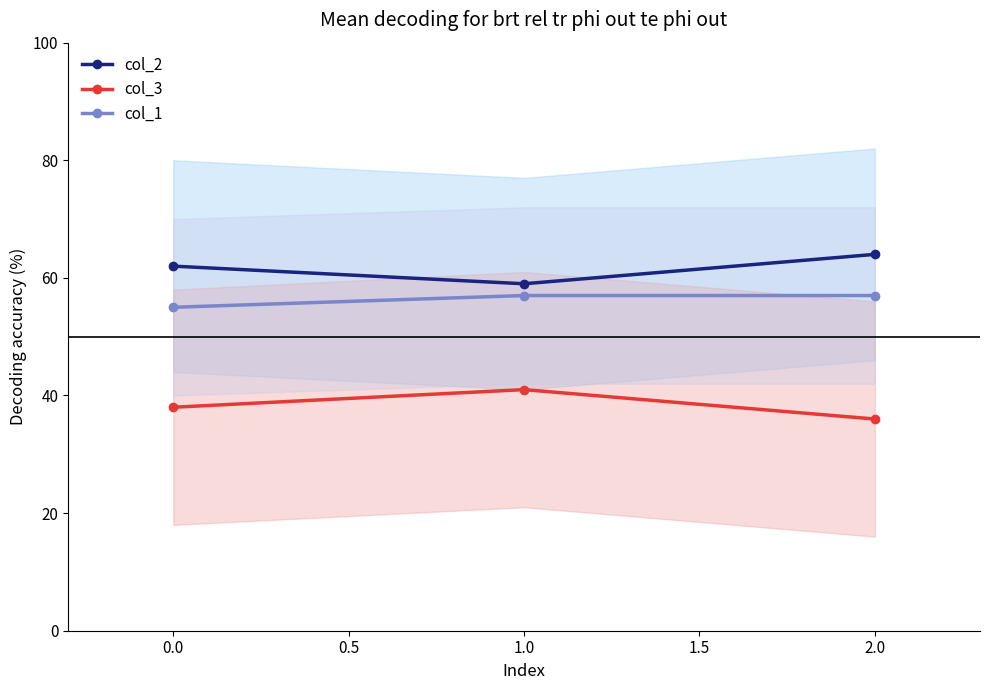

Is it true that col_1 equals 29 at 2.0?

False